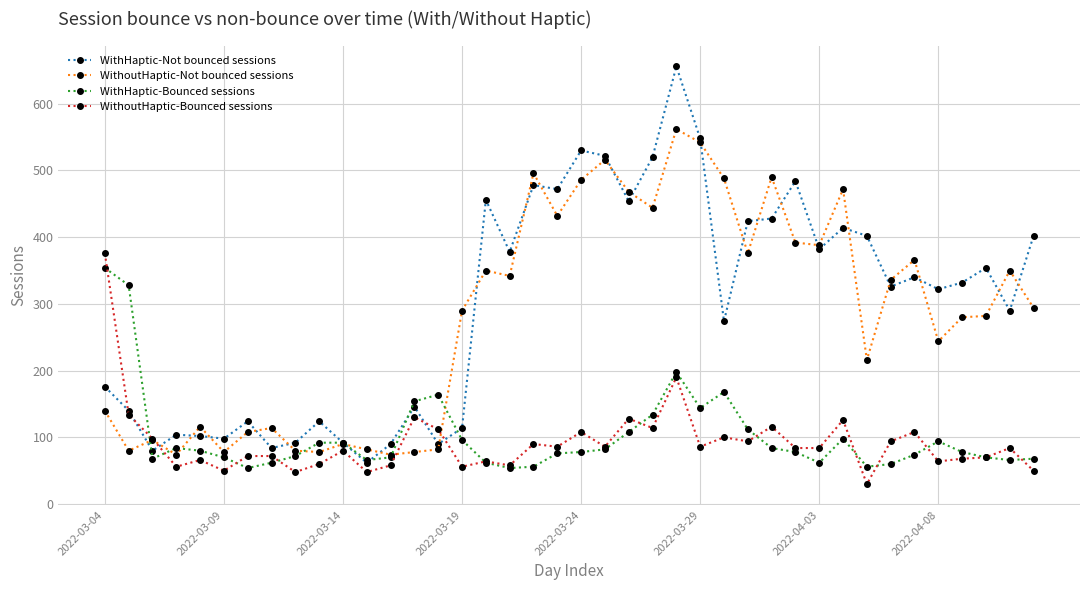

What is the minimum value for WithoutHaptic-Not bounced sessions?

74